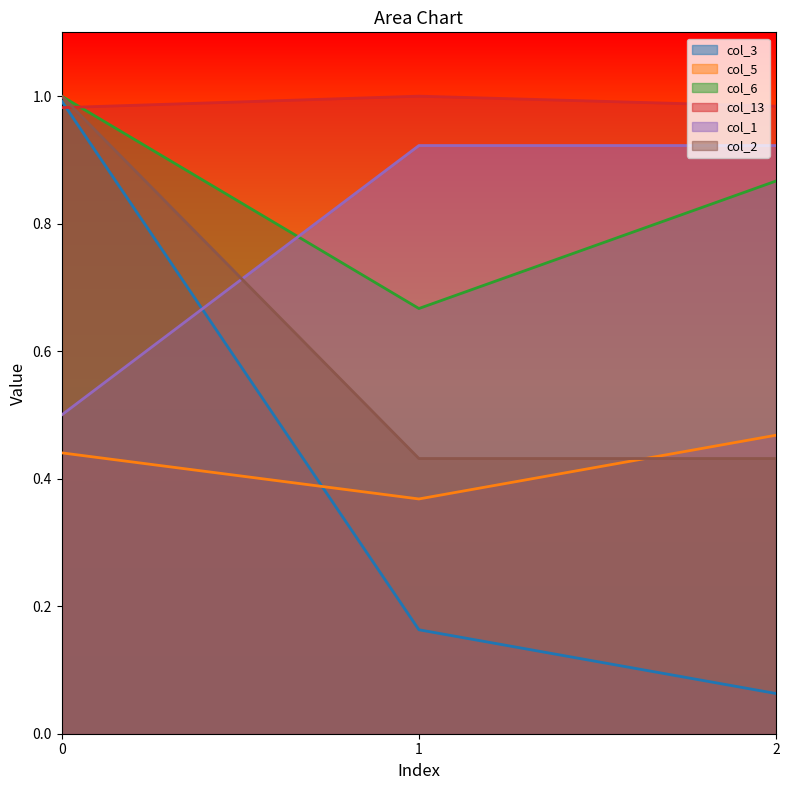

Does the chart have visible grid lines?

No